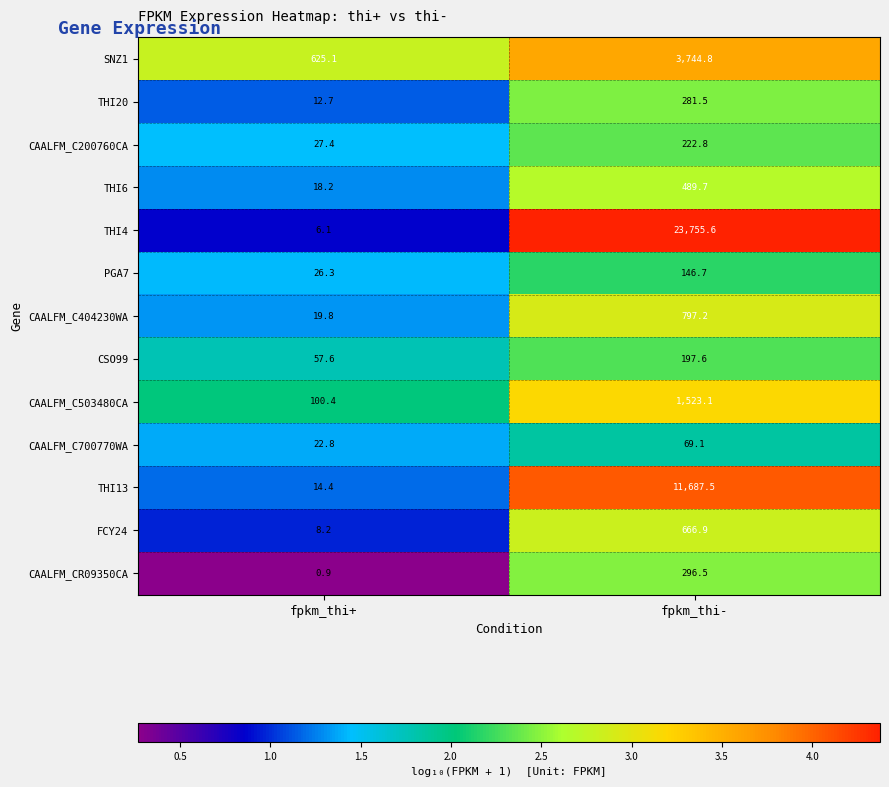

What is the total value across all series at fpkm_thi-?

43879.0